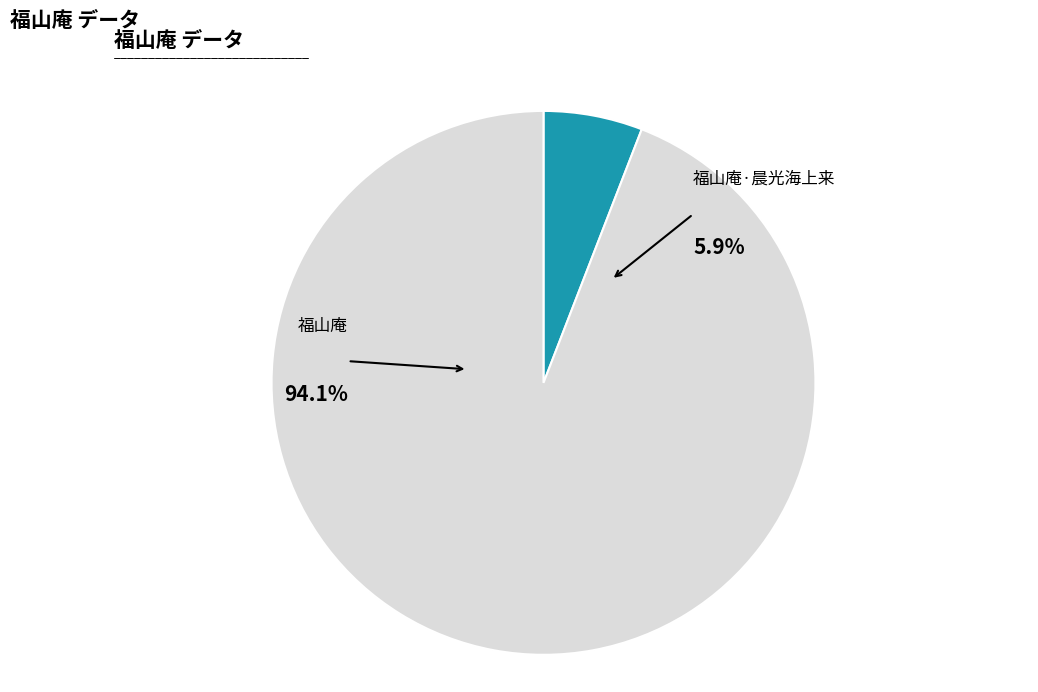

Count the number of slices in the pie.

2